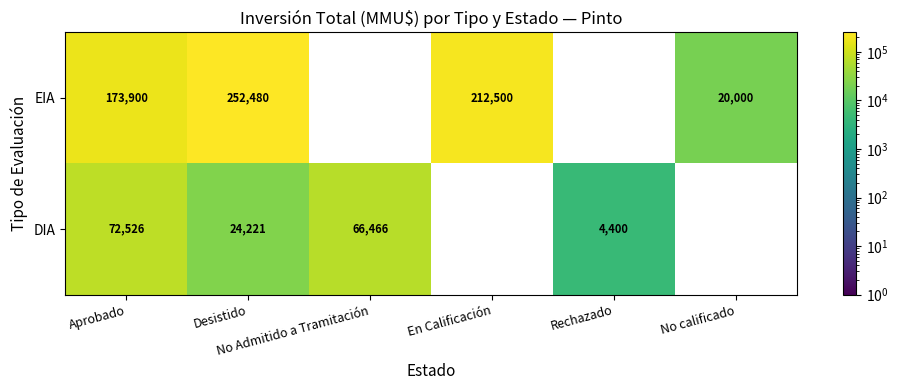

What is the sum of the DIA values at Desistido and No Admitido a Tramitación?

90687.0